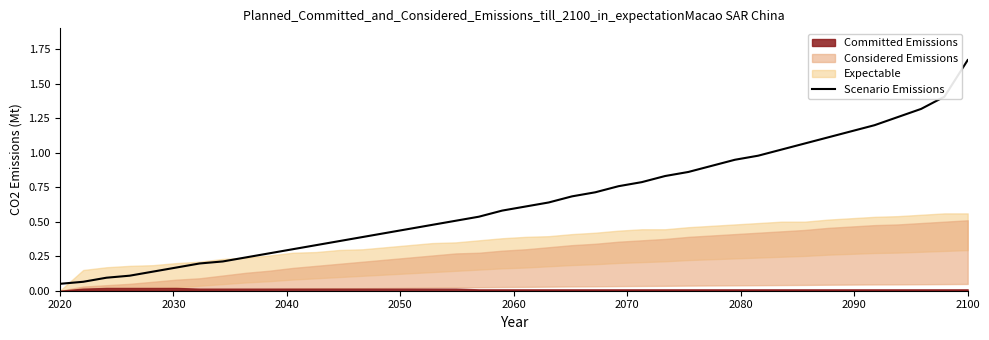

What is the maximum value shown in the chart?

1.7